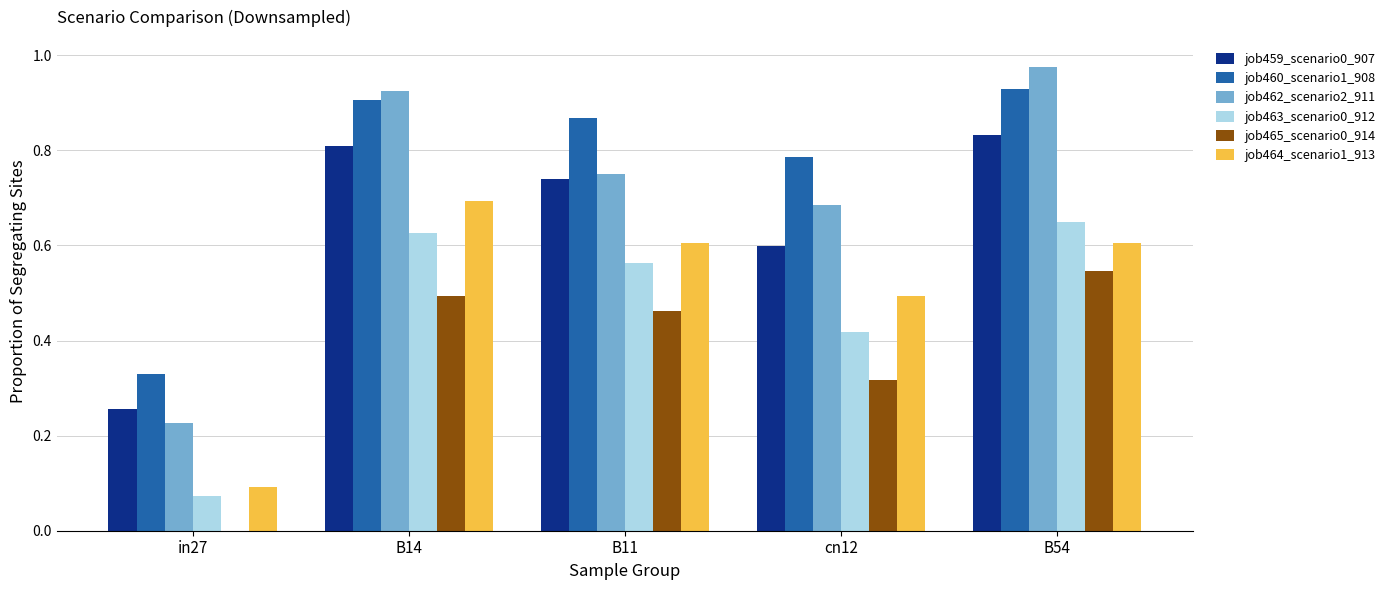

The value of job464_scenario1_913 at cn12 is 0.5. True or false?

True